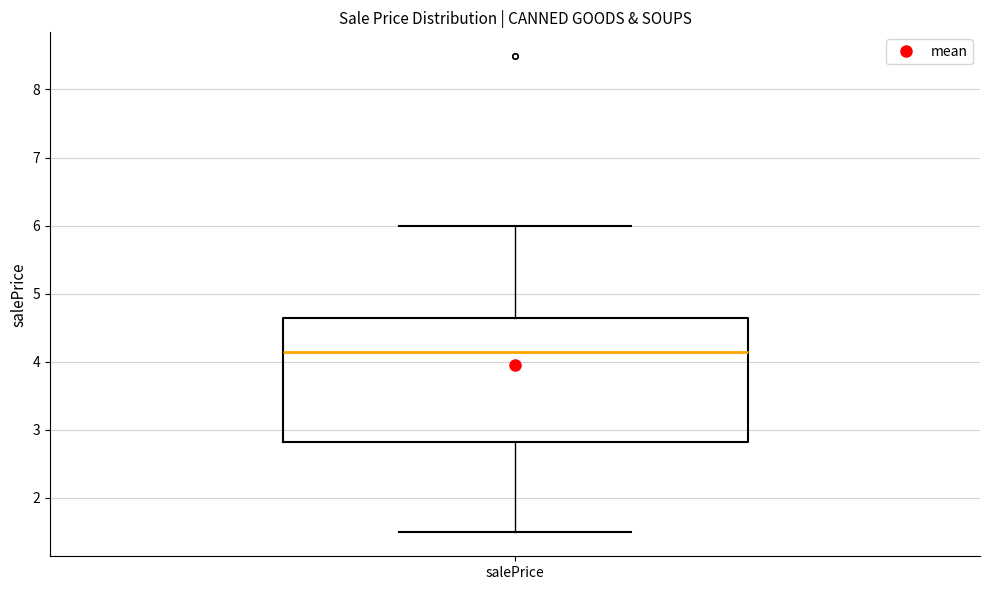

Transcribe this box plot: give where the median line is, the range the box spans, and where the two whiskers end, as read against the y-axis. The values are not printed on the chart, so give them approximately, as read against the axis.

median 4.1, box 2.8 to 4.6, whiskers 1.5 to 6.0